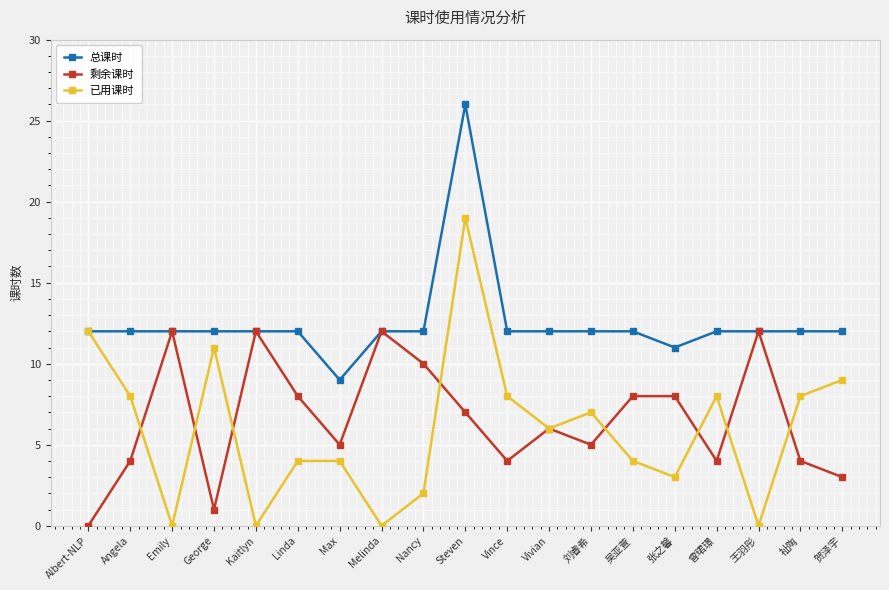

True or false: 已用课时 has a value of 4 at Vivian.

False